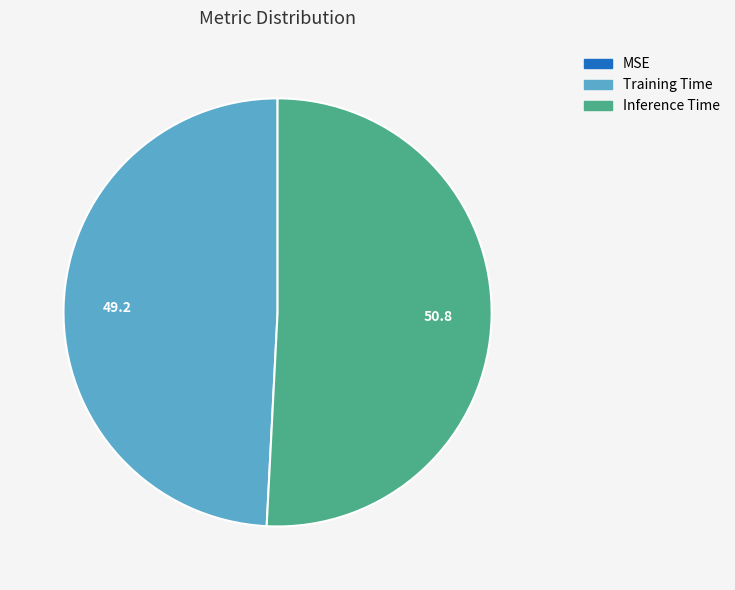

What is the largest slice in the pie chart?

Inference Time